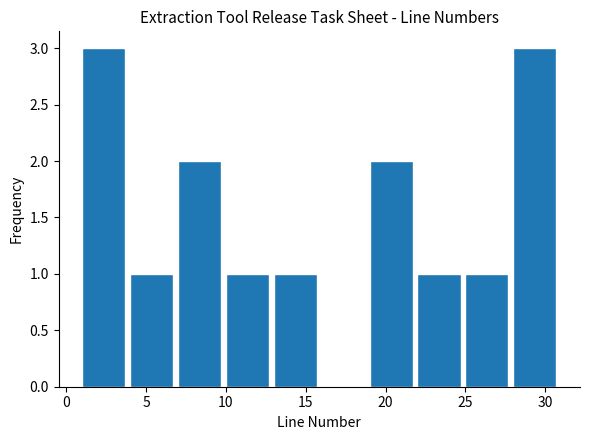

Reading left to right, transcribe this chart: for each bar, give the range it covers on the x-axis and its height. The values are not printed on the chart, so give them approximately, as read against the axis.

1 to 4: 3
4 to 7: 1
7 to 10: 2
10 to 13: 1
13 to 16: 1
16 to 19: 0
19 to 22: 2
22 to 25: 1
25 to 28: 1
28 to 31: 3